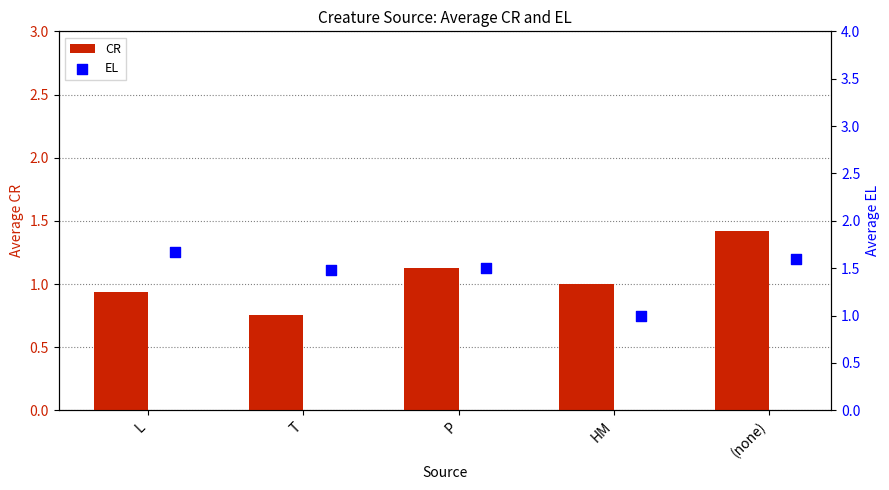

List the labels in order of CR value, smallest first.

T, L, HM, P, (none)